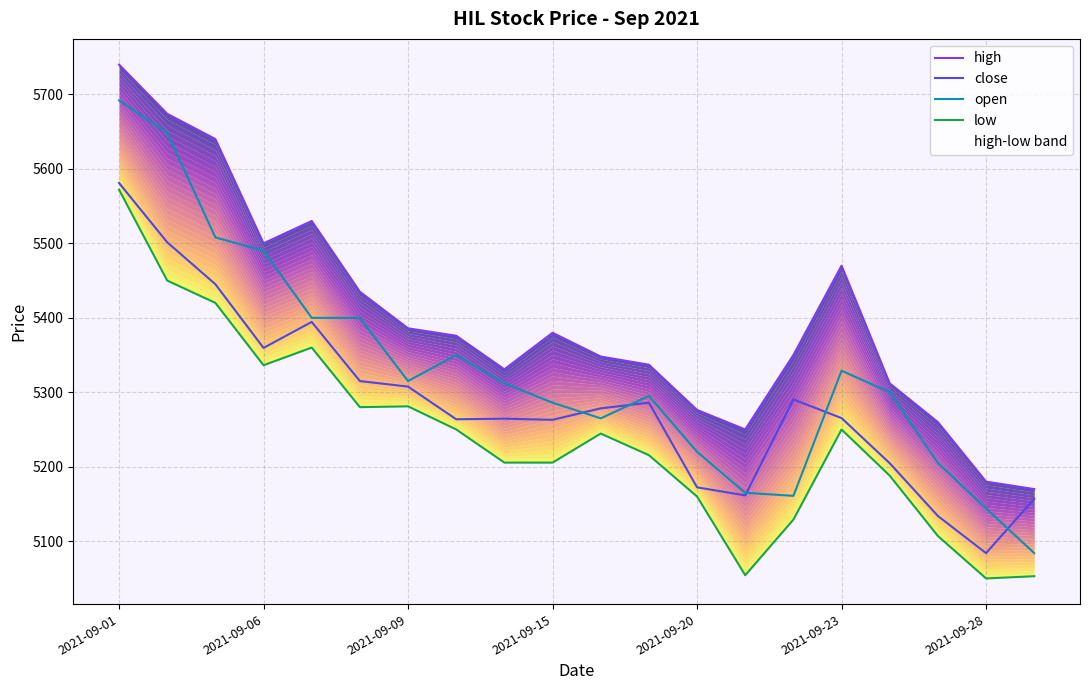

Which category has the highest value across all series?

2021-09-01